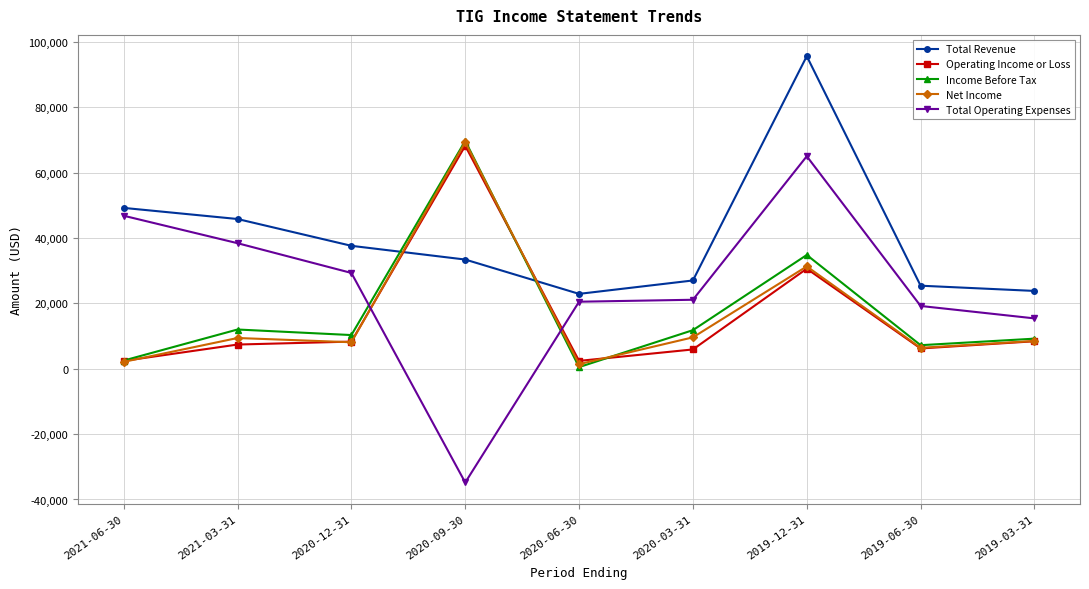

True or false: Operating Income or Loss has a value of 2400 at 2020-06-30.

True